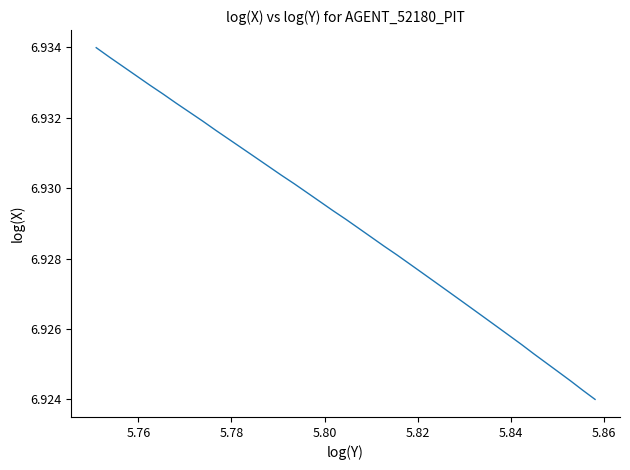

Does the chart have visible grid lines?

No